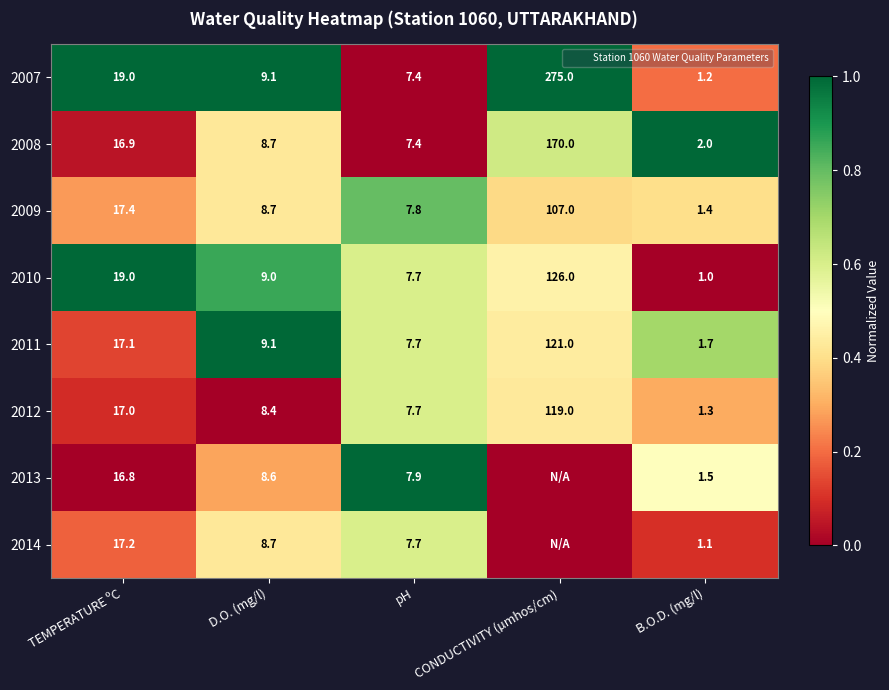

Rank the categories by 2012 value from highest to lowest.

CONDUCTIVITY (µmhos/cm), TEMPERATURE ºC, D.O. (mg/l), pH, B.O.D. (mg/l)